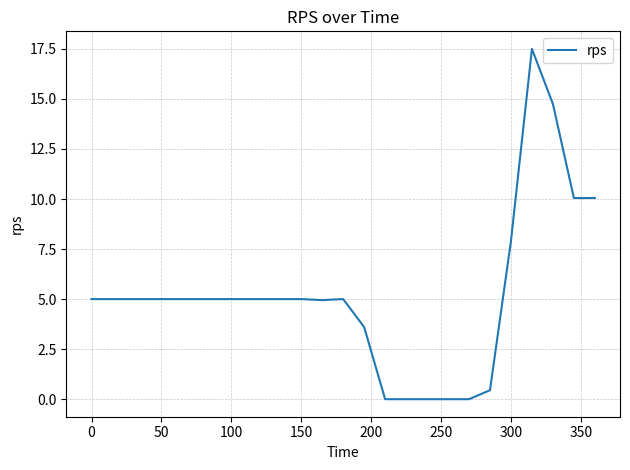

What is the maximum value shown in the chart?

17.5